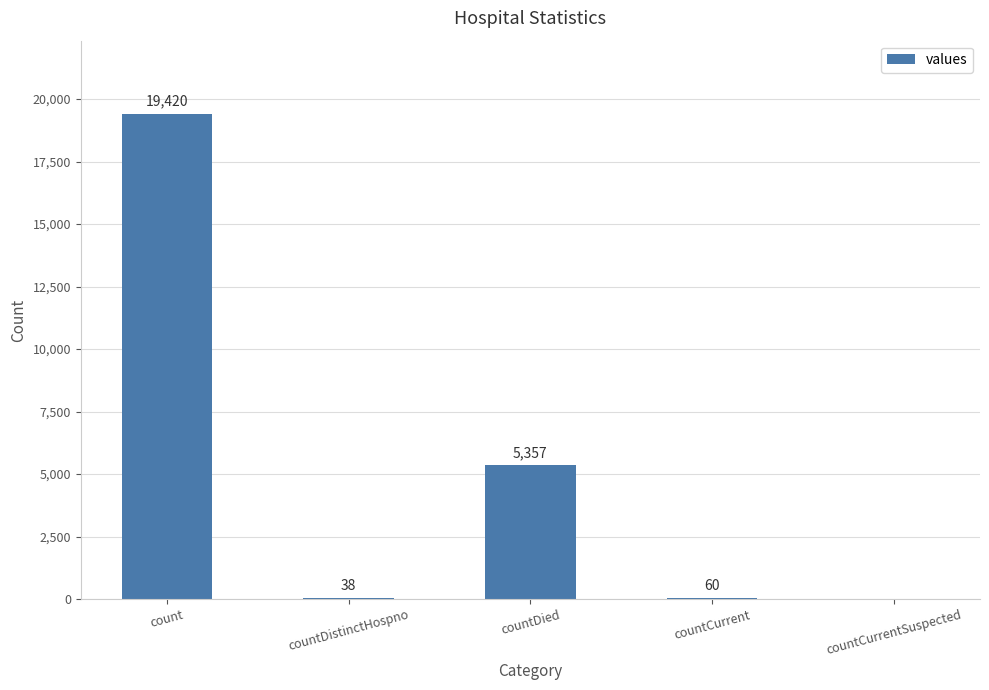

Is it true that the value at countDistinctHospno is 38?

True